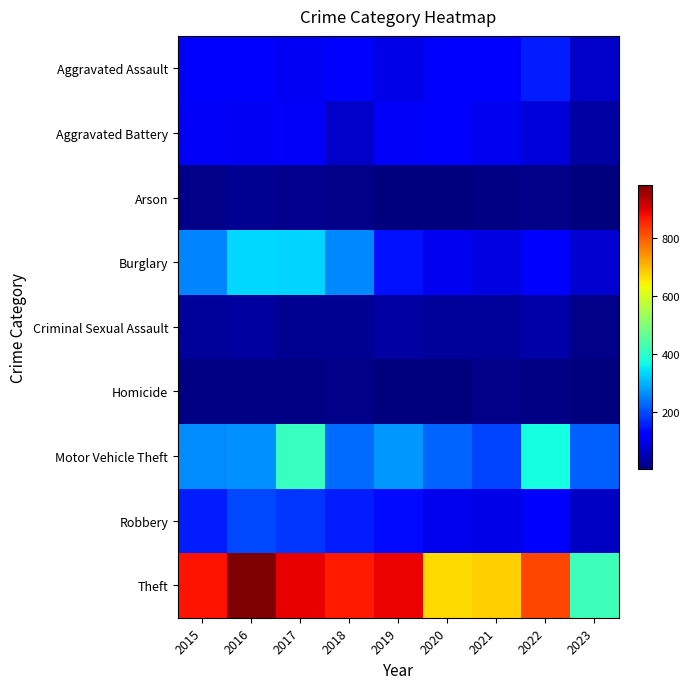

List the series in order of their peak value, lowest first.

Homicide, Arson, Criminal Sexual Assault, Aggravated Battery, Aggravated Assault, Robbery, Burglary, Motor Vehicle Theft, Theft